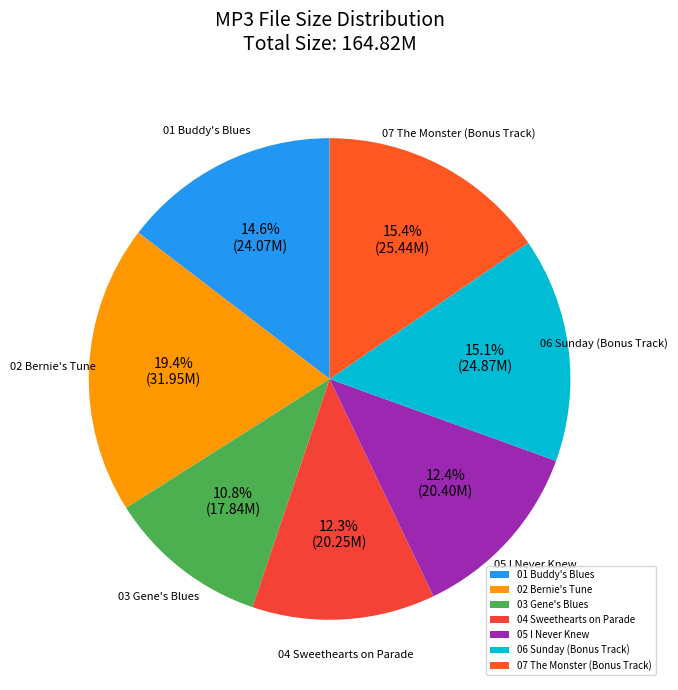

How much of the chart is everything except 06 Sunday (Bonus Track)?

84.9%